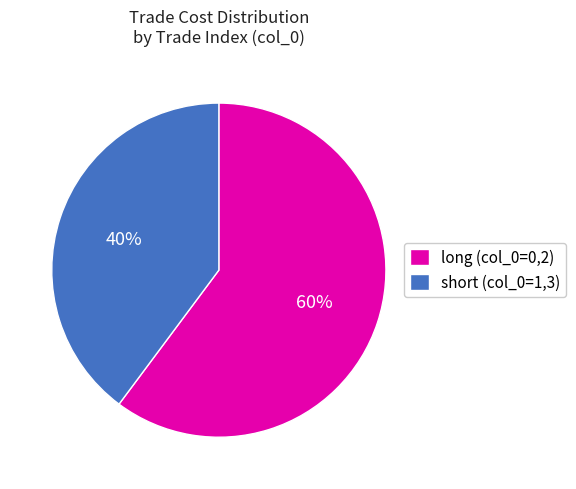

The long (col_0=0,2) slice represents 46% of the pie. True or false?

False